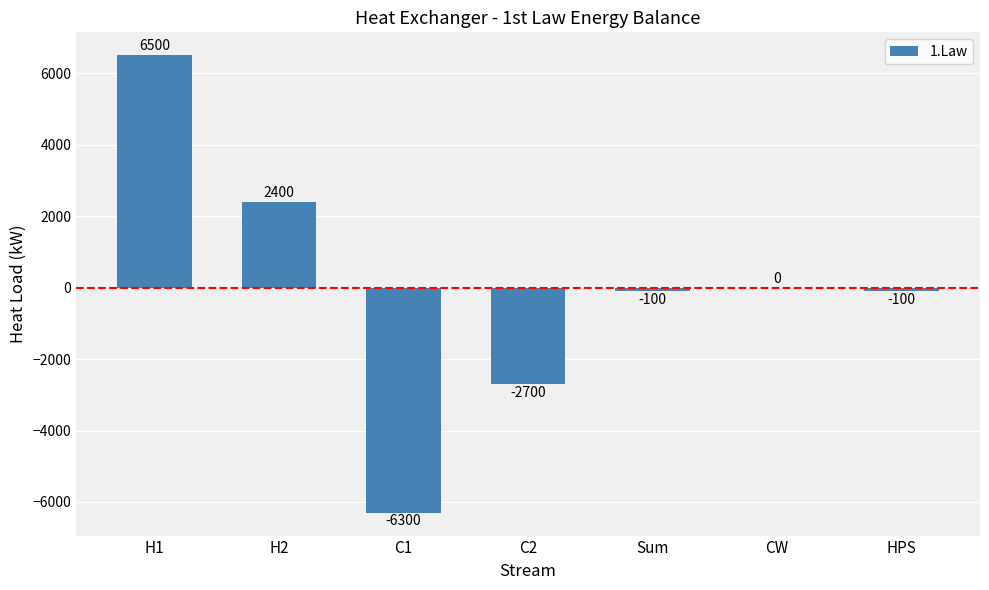

True or false: the data shows 2400 at H2.

True